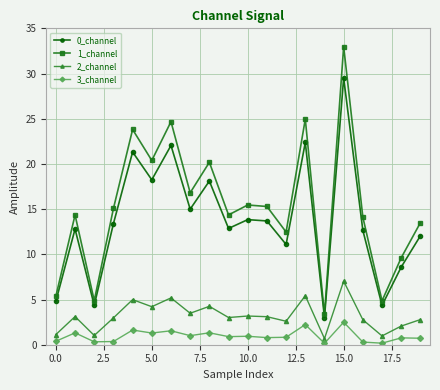

True or false: 2_channel has more than 2 points higher than both neighbors.

True